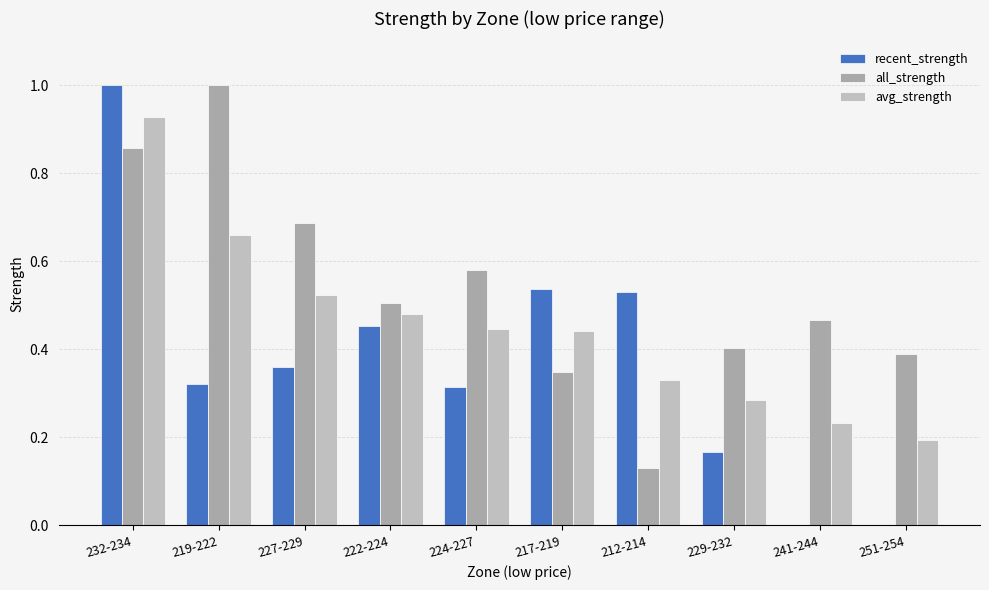

What is the difference between the avg_strength values at 217-219 and 219-222?

0.2